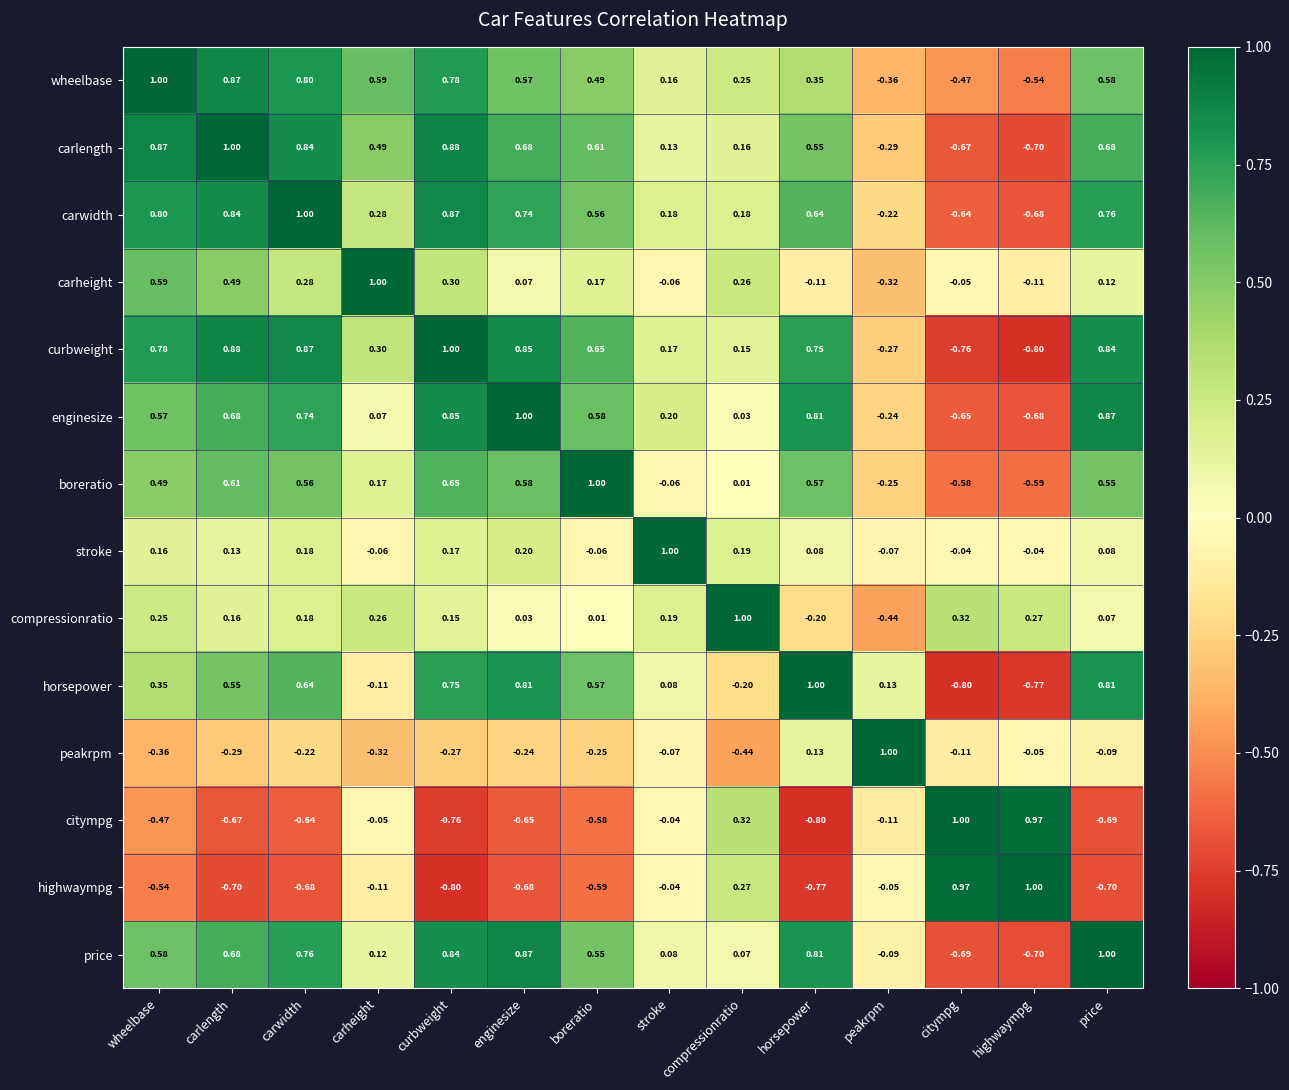

How many data points does each series have?

14